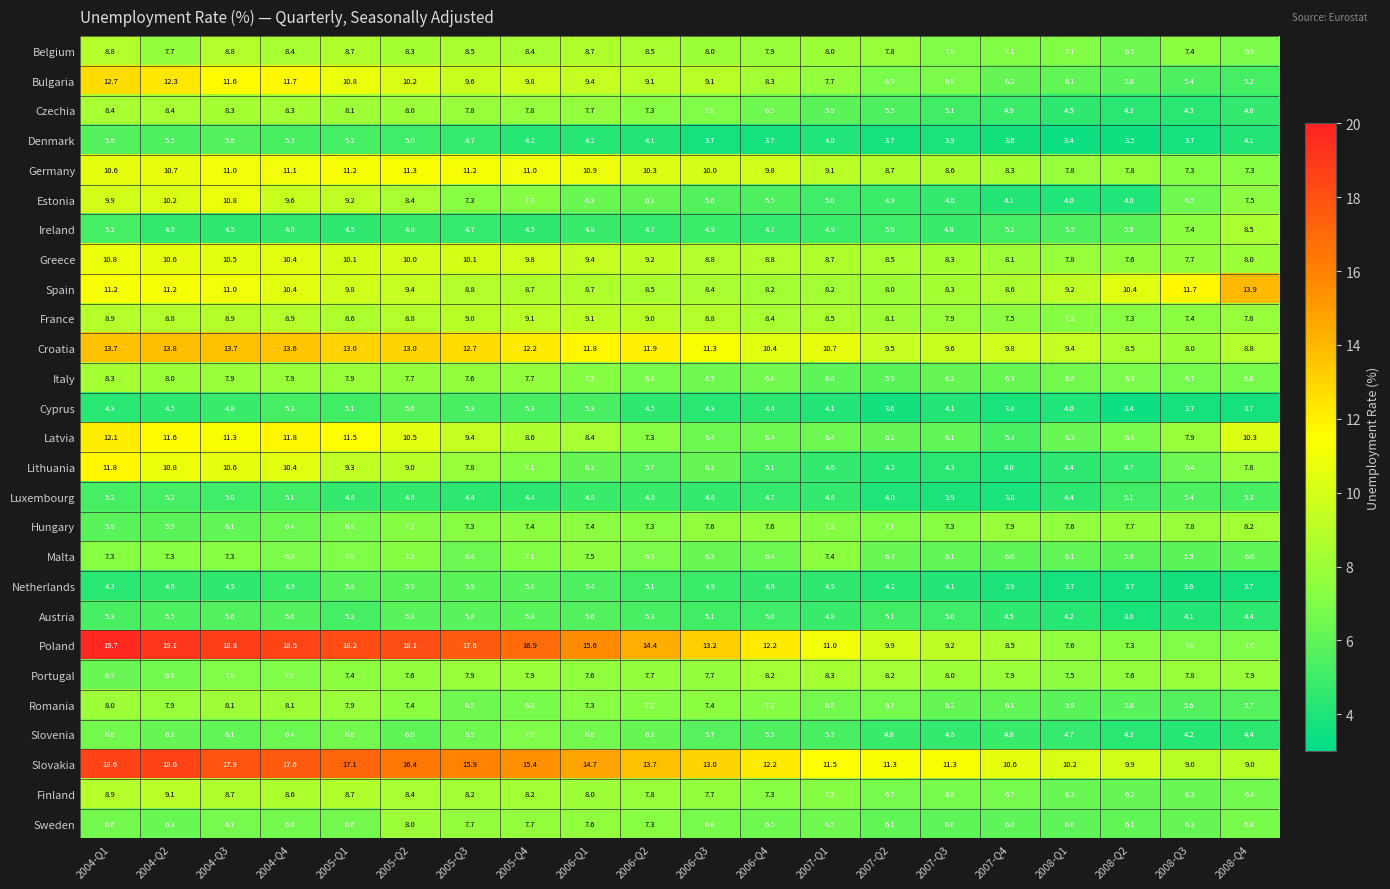

The value of Luxembourg at 2007-Q2 is 6.0. True or false?

False